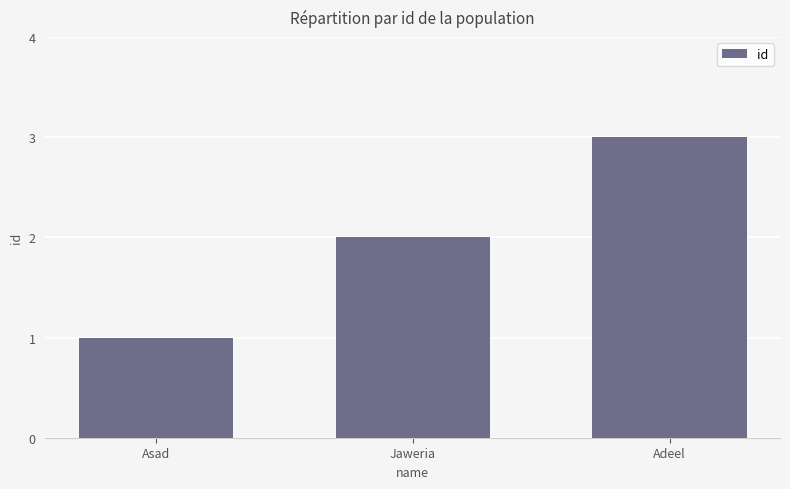

How many data points does each series have?

3